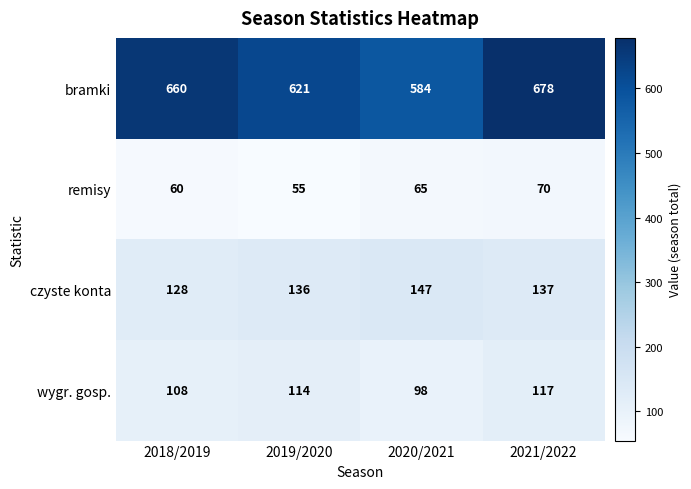

Is the value of czyste konta at 2020/2021 greater than the value of wygr. gosp. at 2021/2022?

Yes